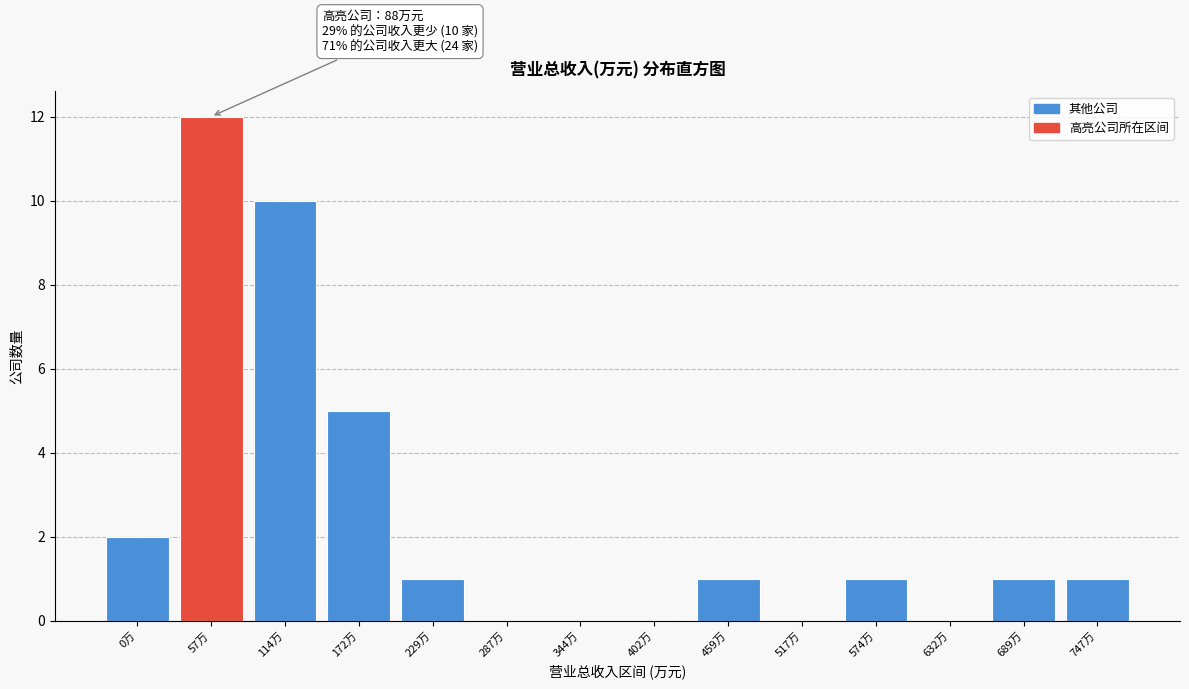

Reading left to right, transcribe all the data shown in this chart.

0万=2	57万=12	114万=10	172万=5	229万=1	287万=0	344万=0	402万=0	459万=1	517万=0	574万=1	632万=0	689万=1	747万=1